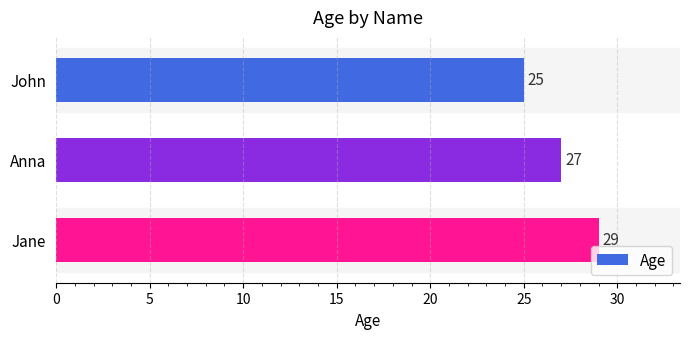

What is the sum of all values?

81